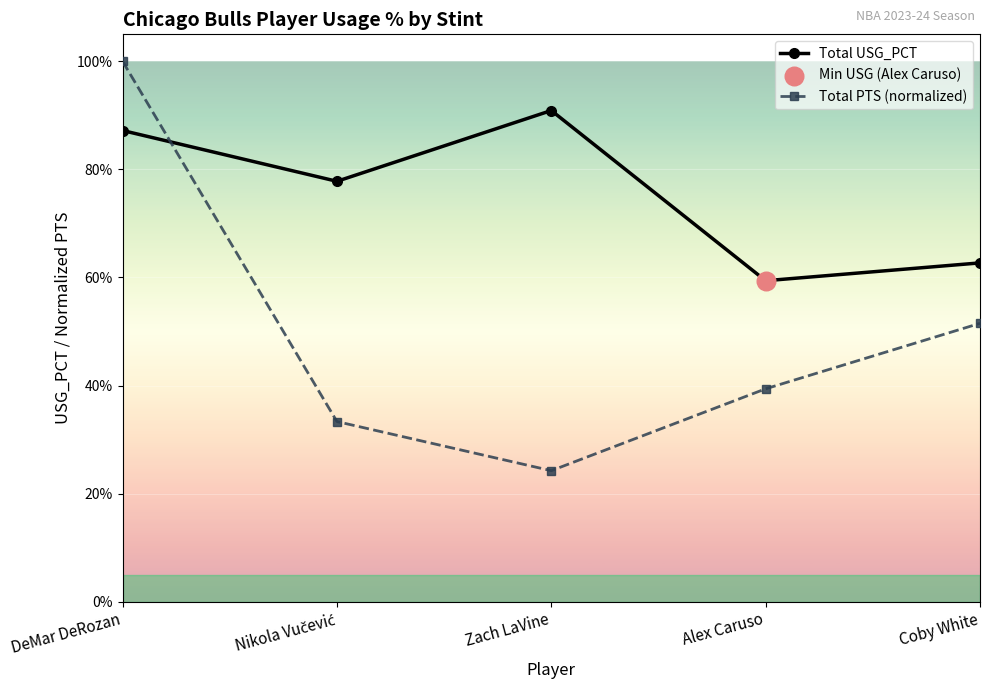

Is the value of Total USG_PCT at Nikola Vučević greater than the value of Total PTS (normalized) at Alex Caruso?

Yes